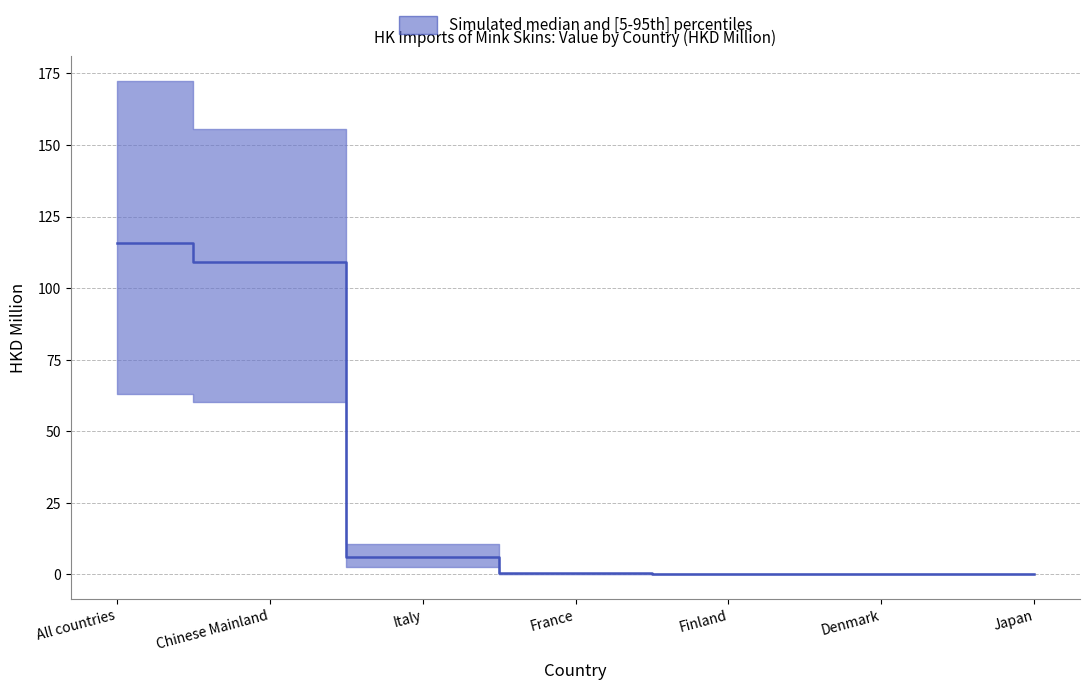

True or false: lower has more than 1 interior local peaks.

False